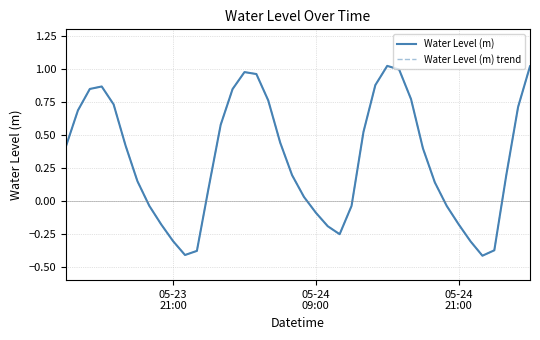

In Water Level (m), how many points are lower than both neighbors (excluding endpoints)?

3